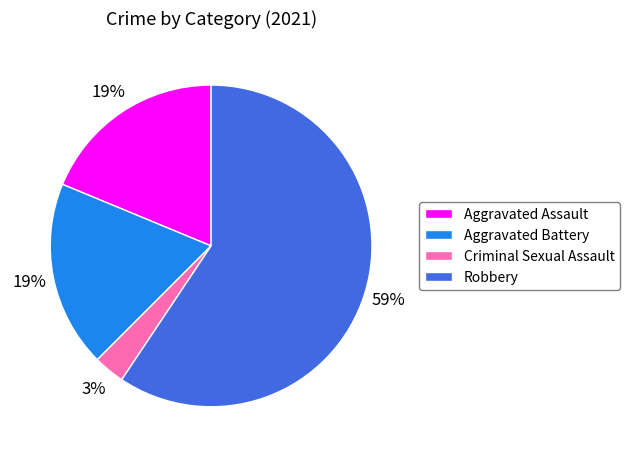

What is the largest slice in the pie chart?

Robbery